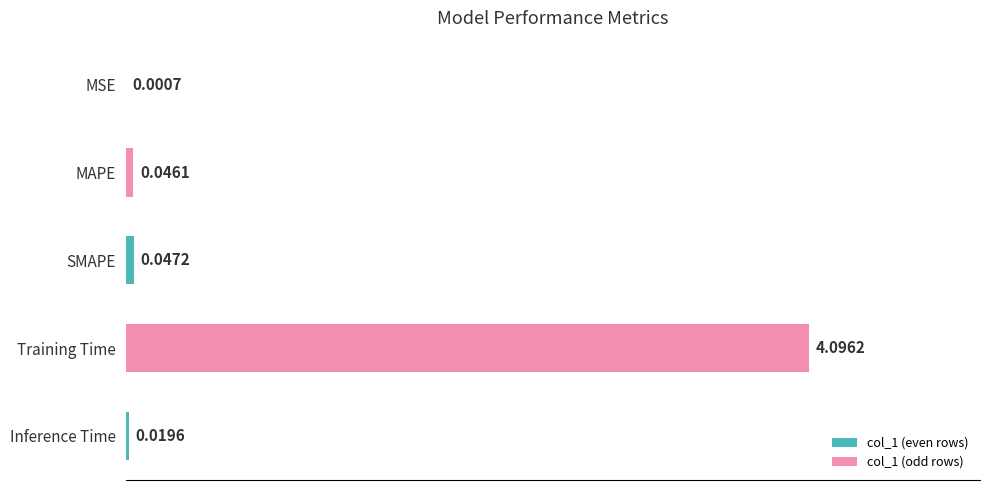

At which category does the chart reach its peak across all series?

Training Time